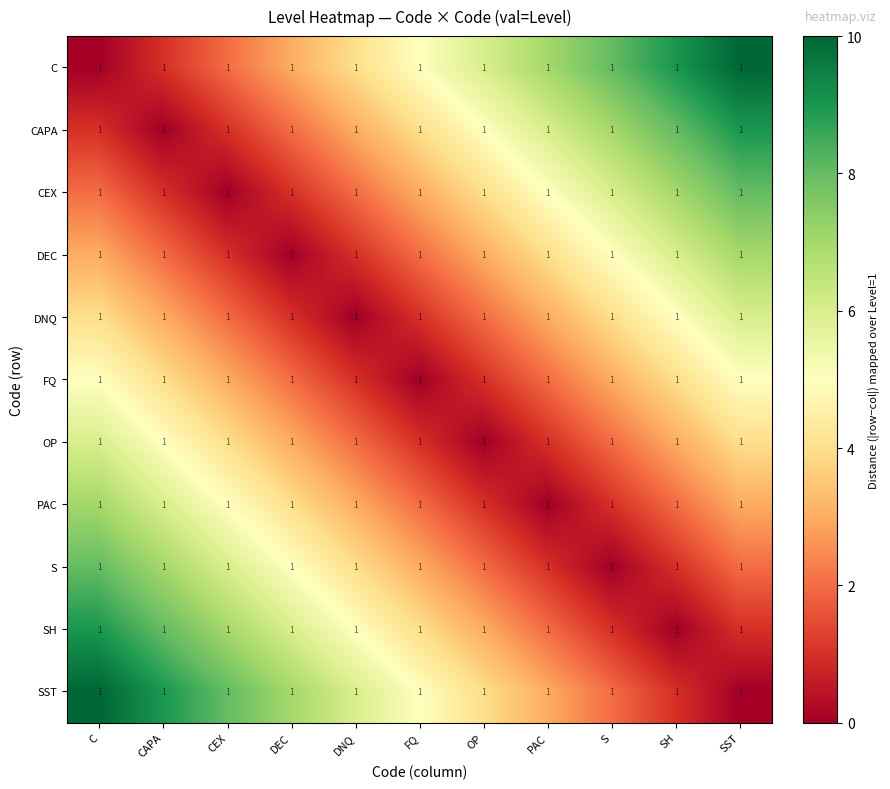

Where is SST nearest to the value 5?

FQ